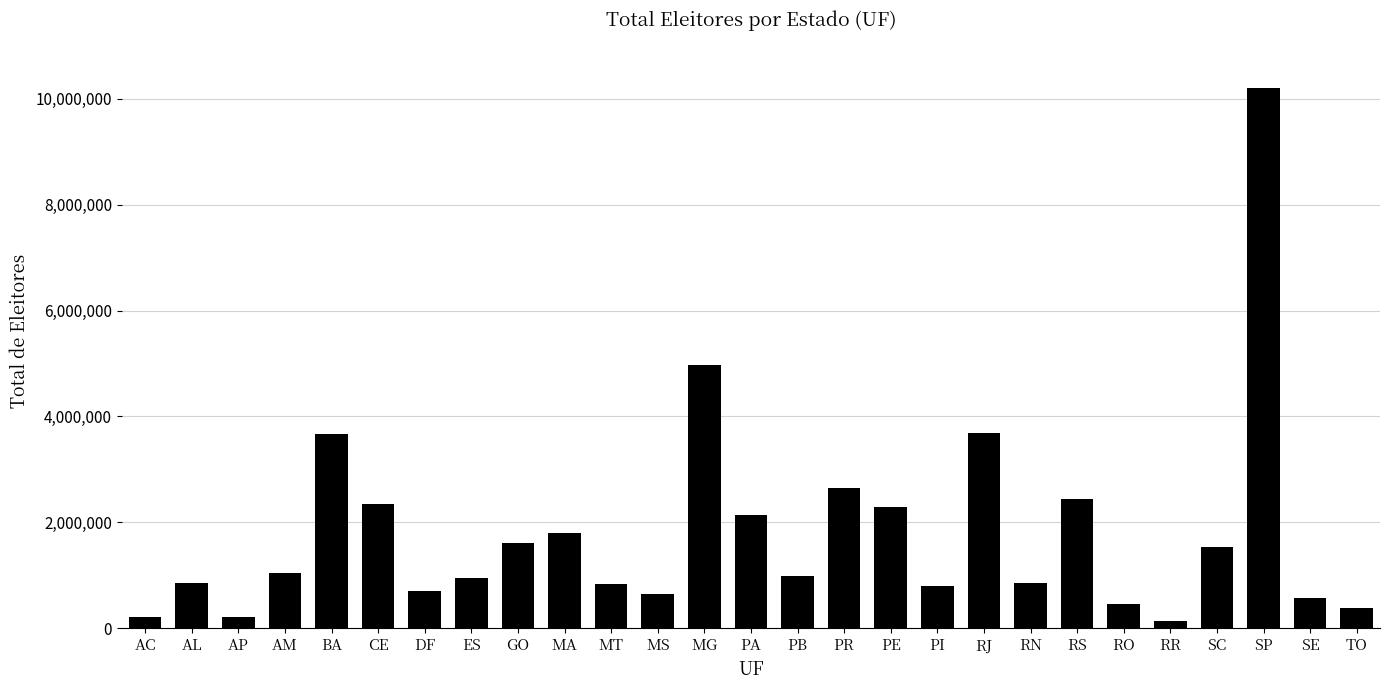

Are the bars horizontal?

No